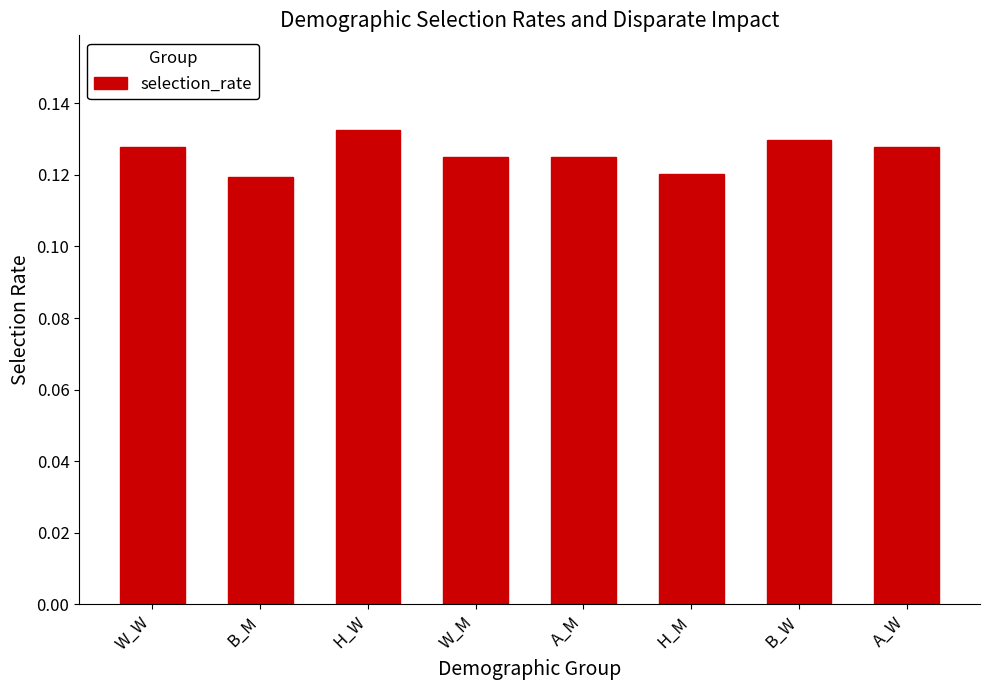

What is the label of the 5th bar from the right?

W_M